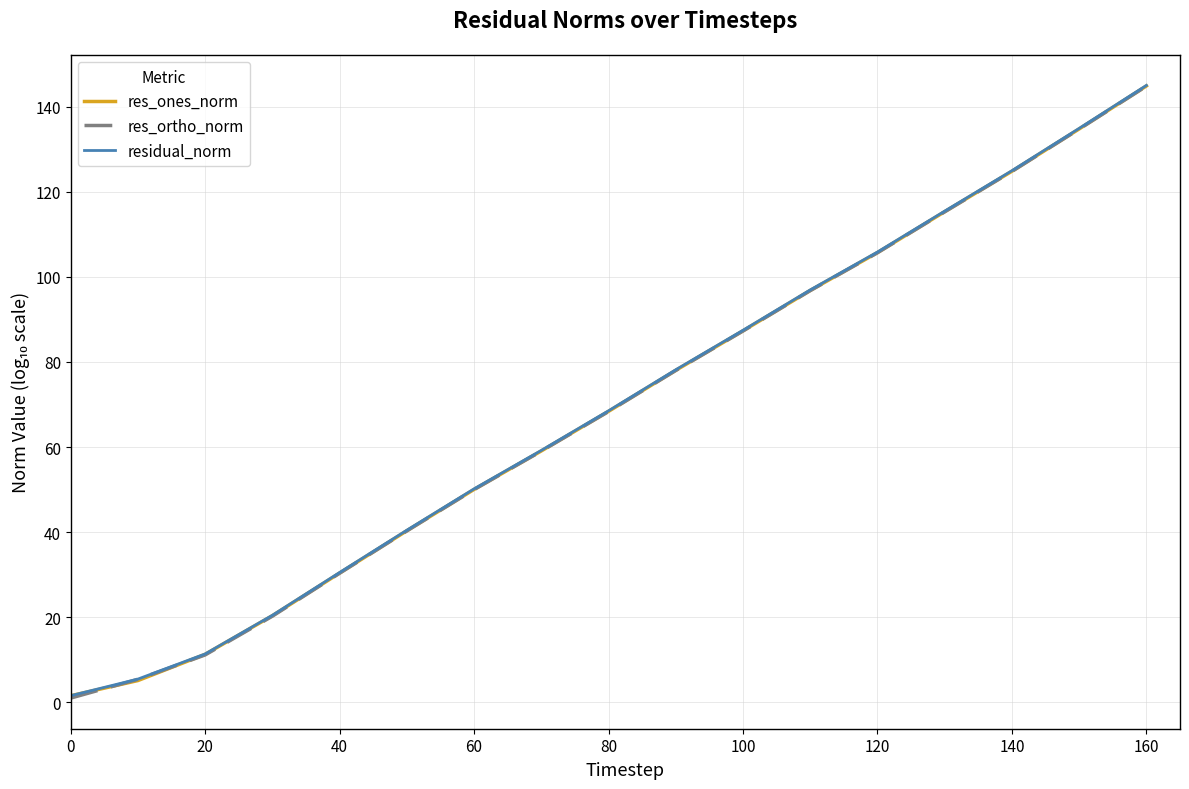

What is the maximum value for res_ones_norm?

144.8